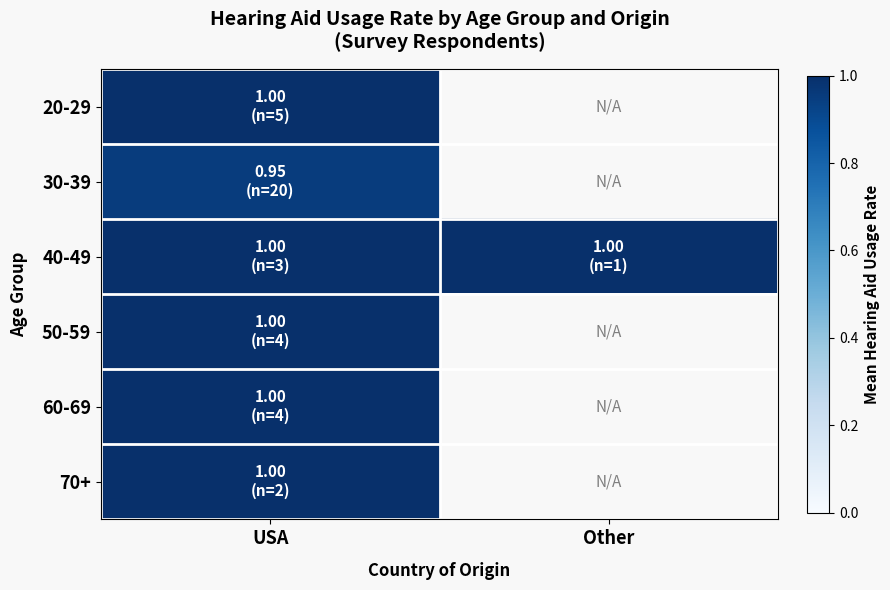

What is the approximate value of 30-39 at USA?

0.9